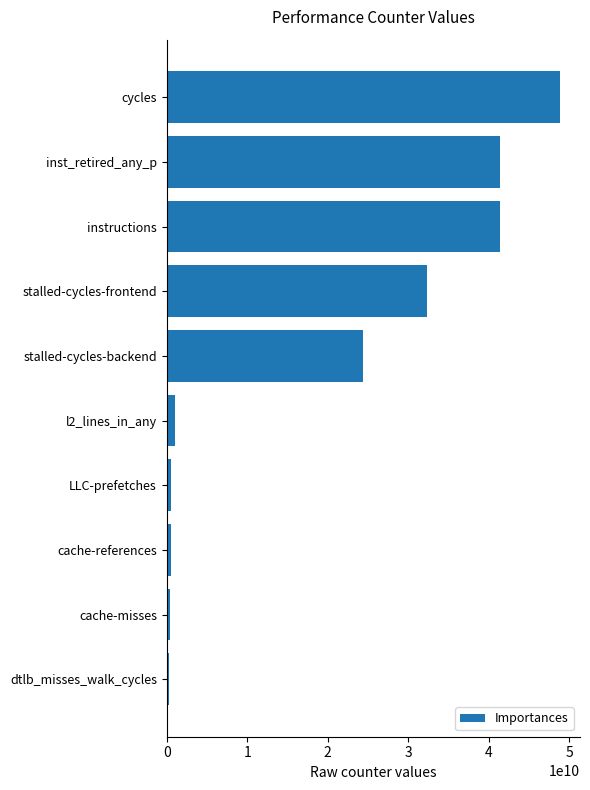

Which has a higher value, inst_retired_any_p or cycles?

cycles